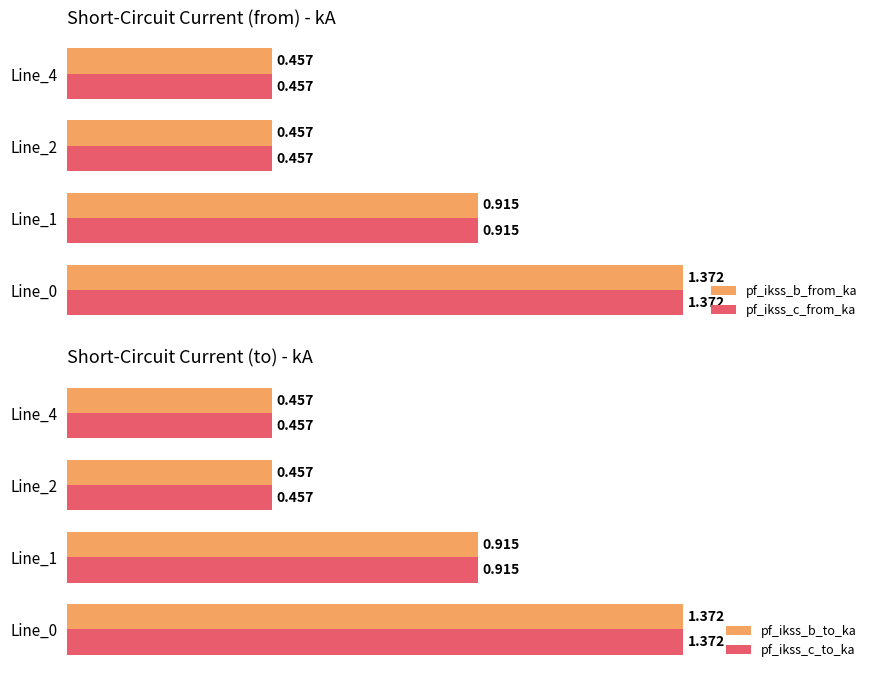

Count the number of data series in this chart.

4